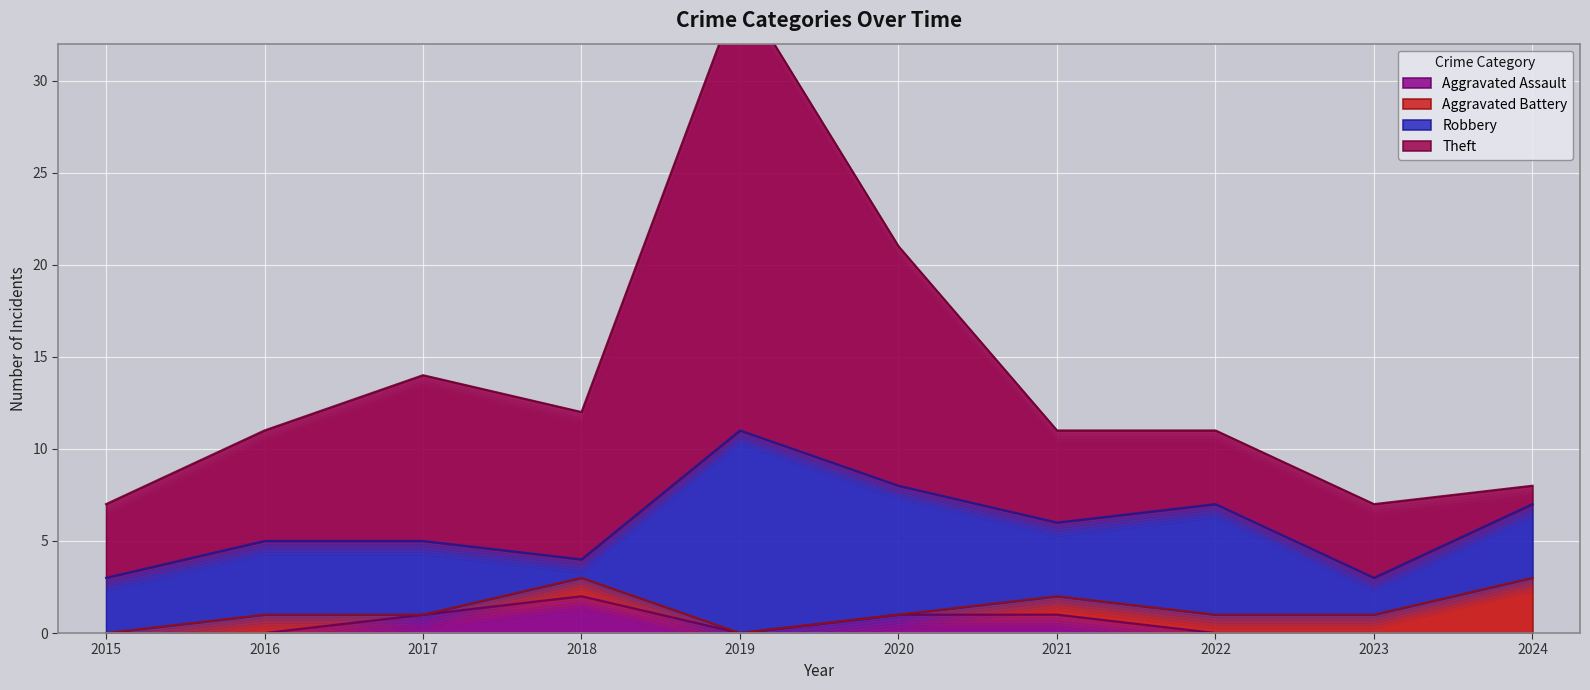

True or false: Robbery has a value of 1 at 2015.

False